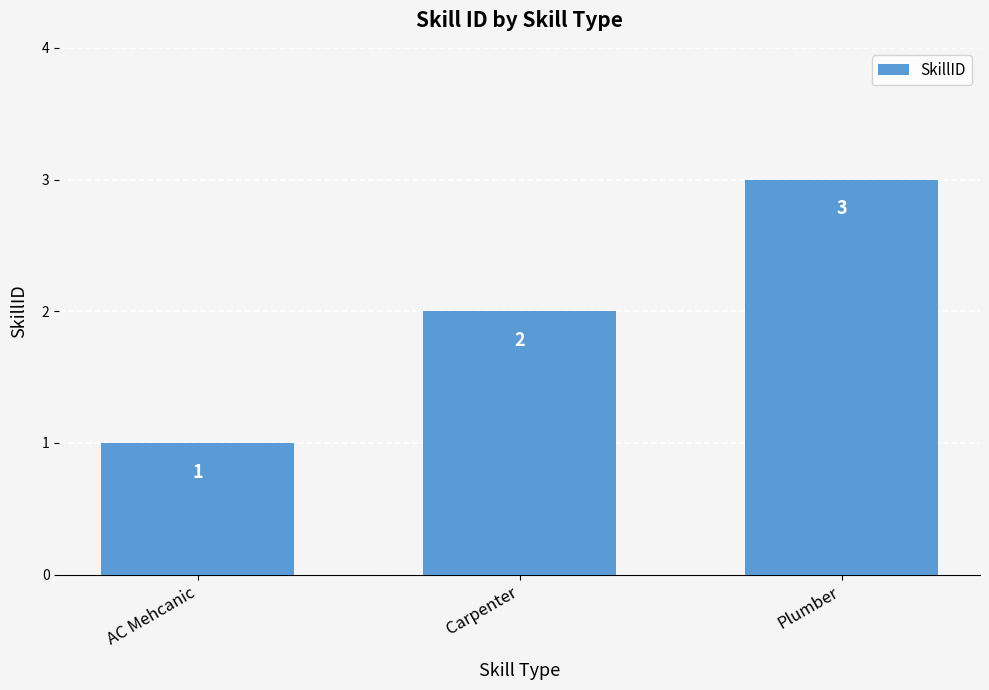

What is the value of the 1st bar from the left?

1